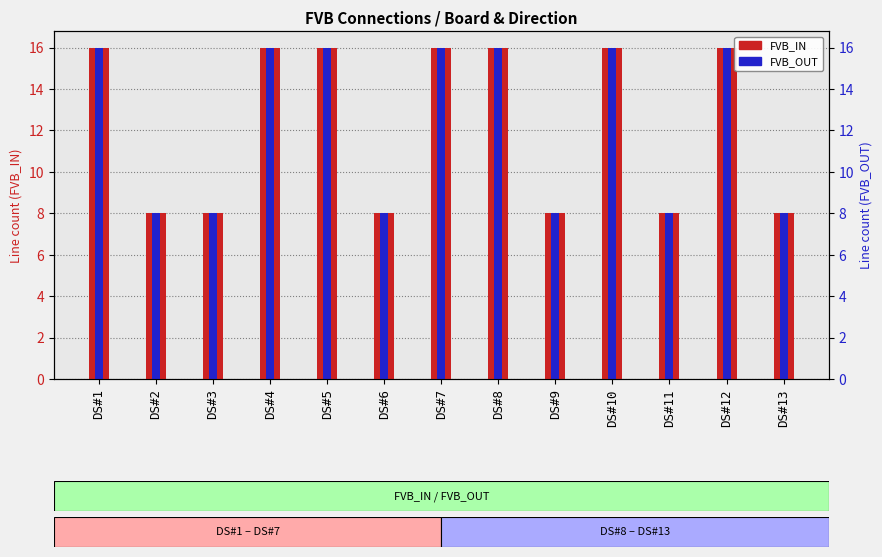

How many values in the FVB_IN series are below 16?

6